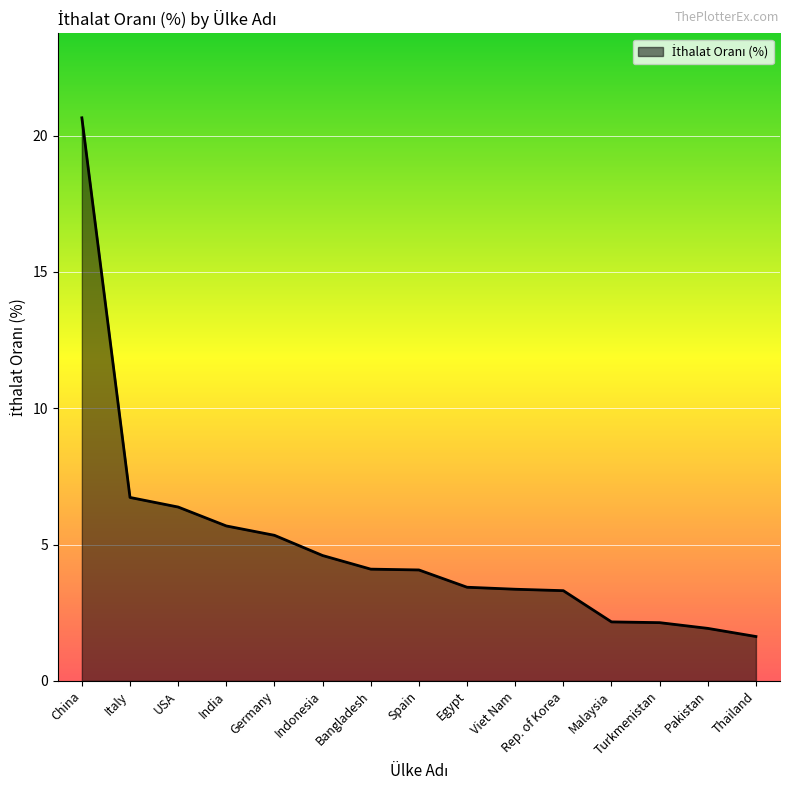

How many categories are shown in the chart?

15